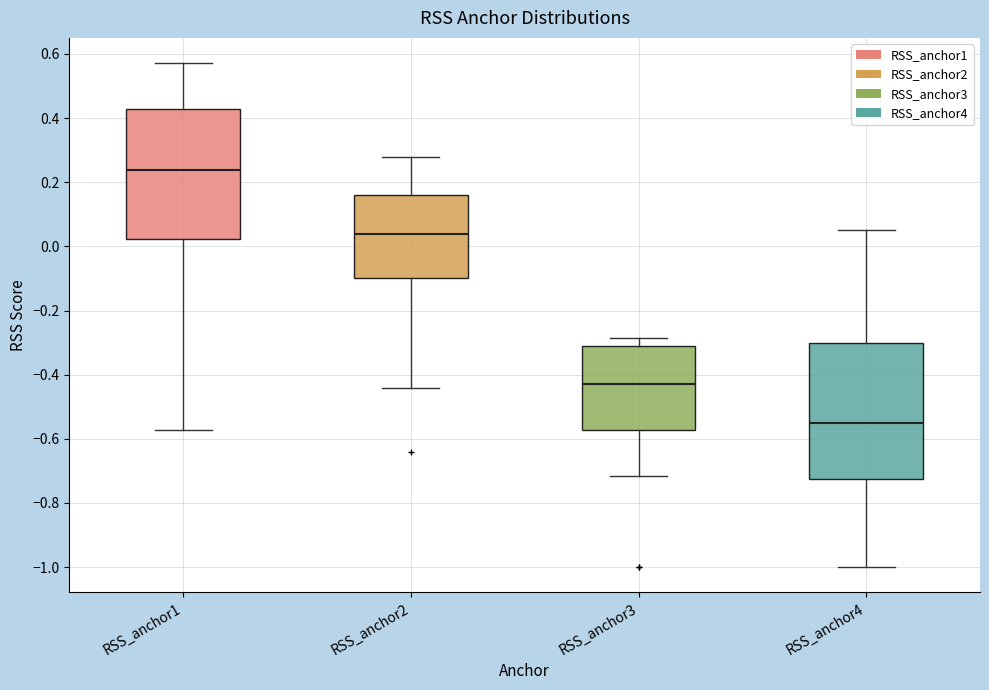

Reading left to right, transcribe this box plot: for each box, give where its median line is, the range the box spans, and where its two whiskers end, as read against the y-axis. The values are not printed on the chart, so give them approximately, as read against the axis.

RSS_anchor1: median 0.24, box 0.02 to 0.42, whiskers -0.58 to 0.58
RSS_anchor2: median 0.04, box -0.10 to 0.16, whiskers -0.44 to 0.28
RSS_anchor3: median -0.42, box -0.58 to -0.30, whiskers -0.72 to -0.28
RSS_anchor4: median -0.54, box -0.72 to -0.30, whiskers -1.00 to 0.06